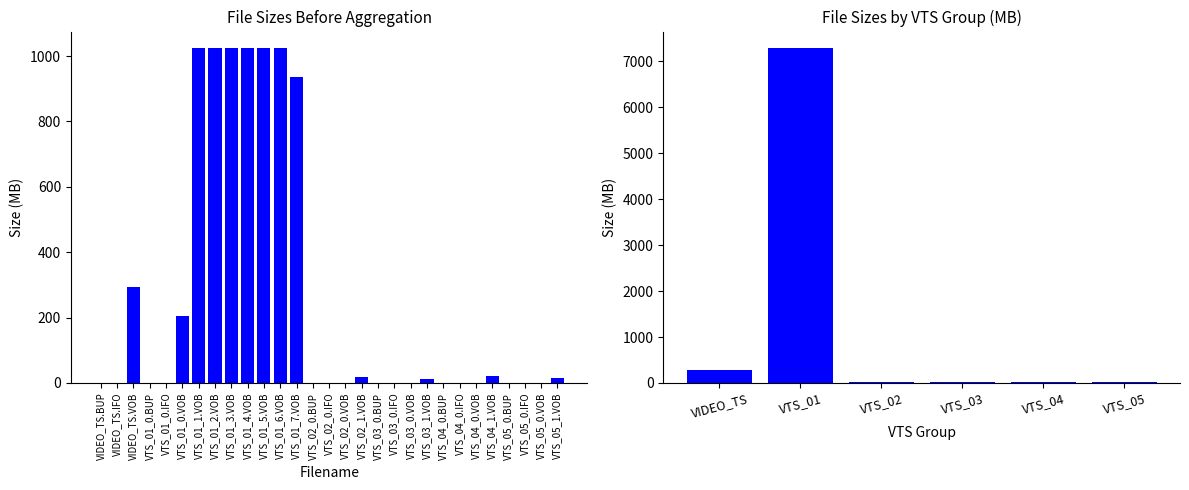

Reading left to right, list all the values displayed in this chart.

292.5	7285.3	19.3	13.6	20.4	15.1